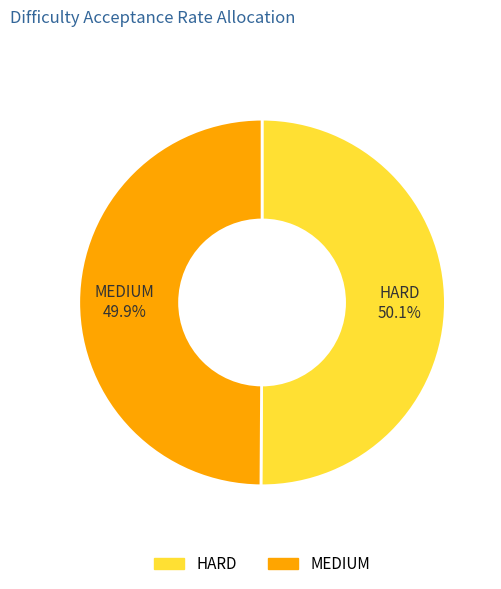

Is there a majority slice in this chart?

Yes